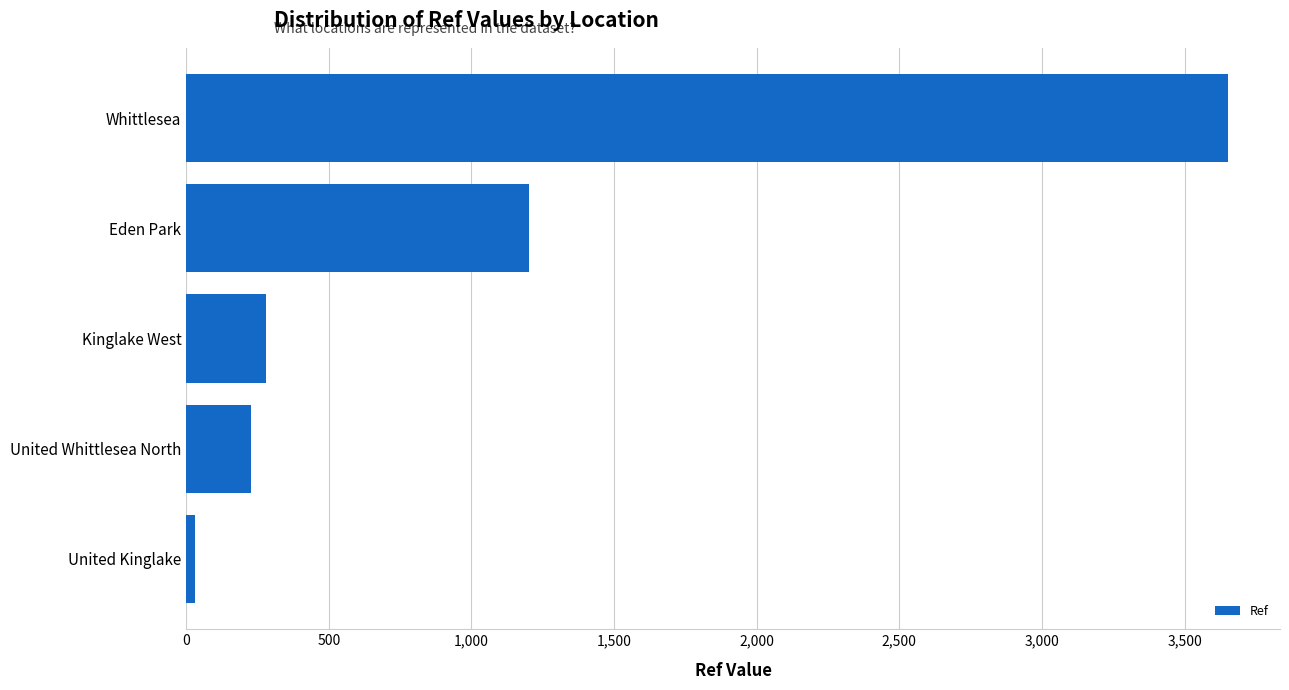

Rank the categories by value from lowest to highest.

United Kinglake, United Whittlesea North, Kinglake West, Eden Park, Whittlesea